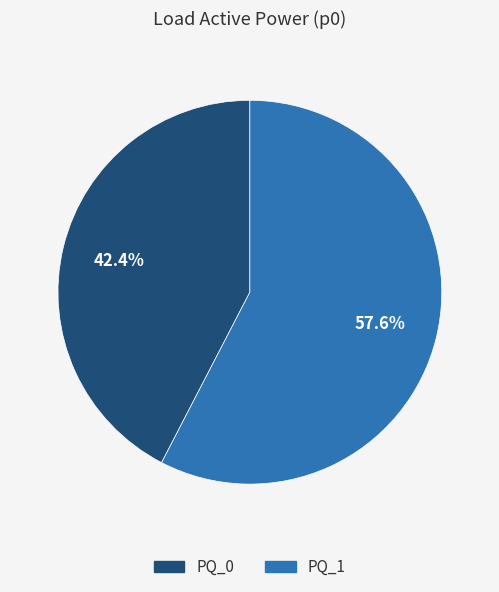

Which slice represents more than half of the pie?

PQ_1